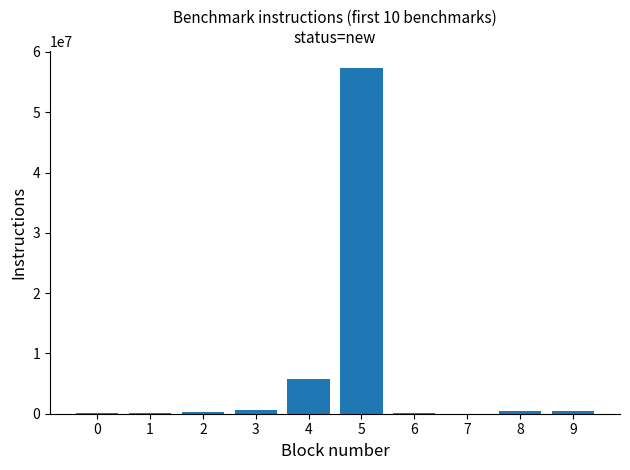

The value at 4 is 7840409. True or false?

False